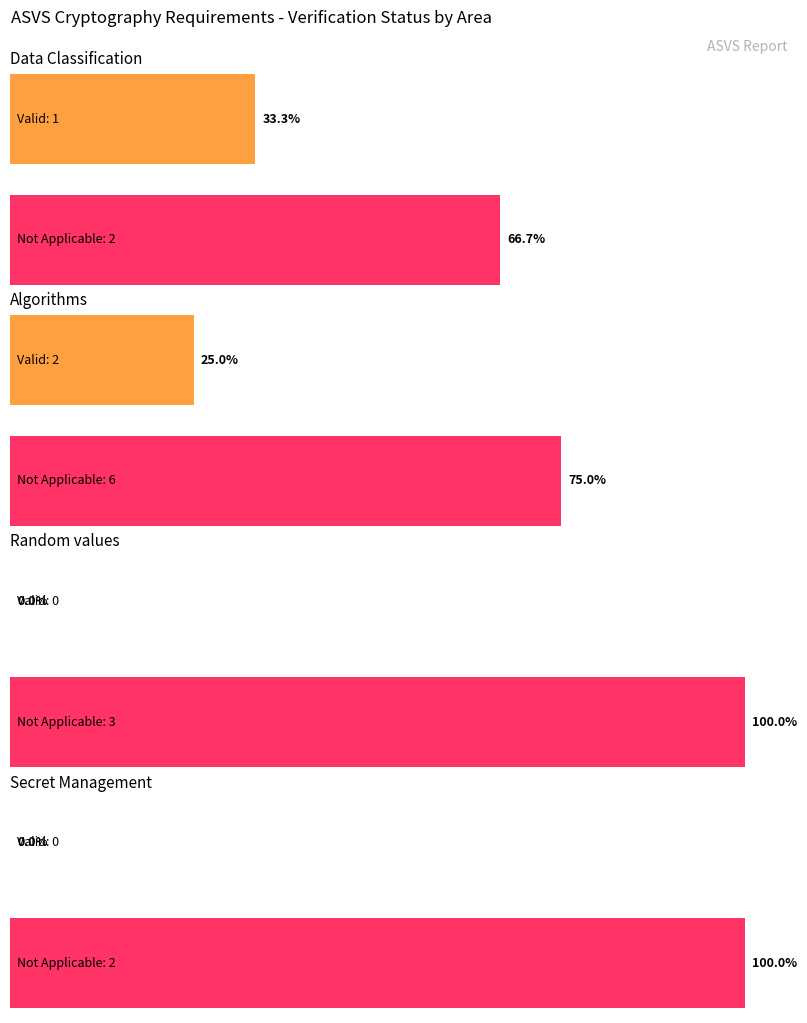

List the series in order of their peak value, lowest first.

Valid, Not Applicable